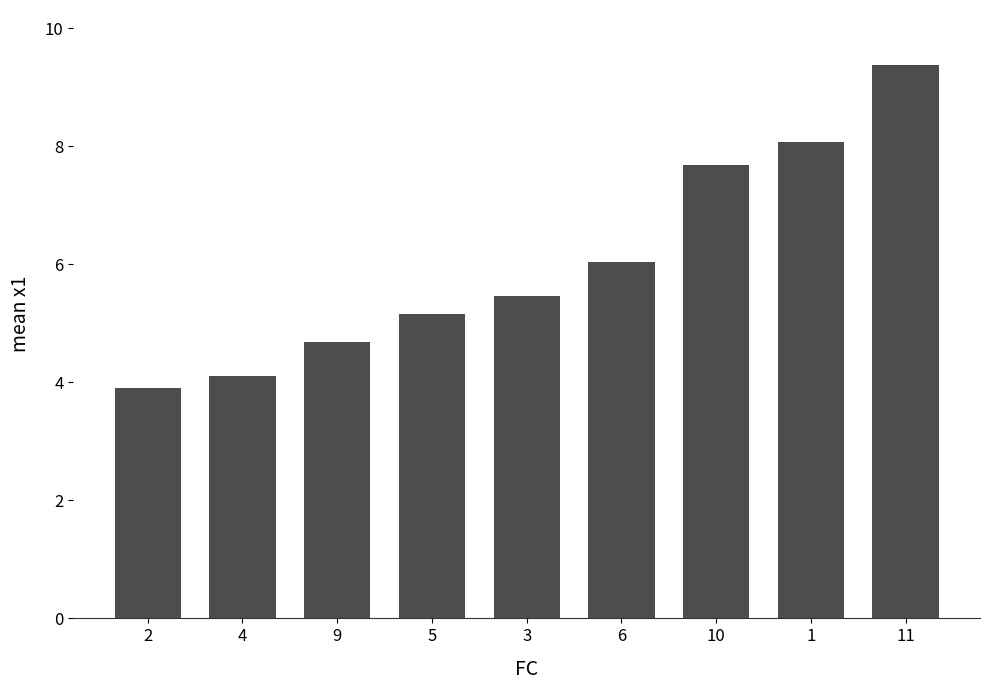

What is the smallest value displayed?

3.9